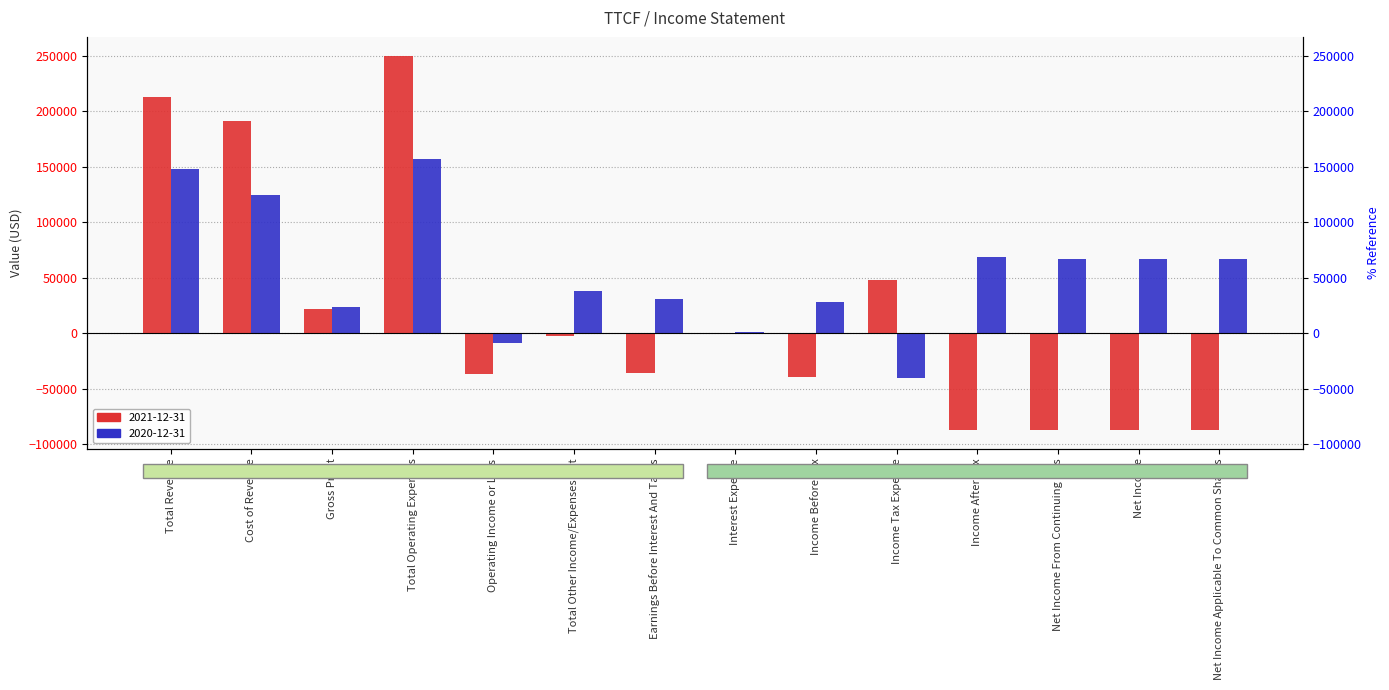

The value of 2021-12-31 at Net Income is -87400. True or false?

True